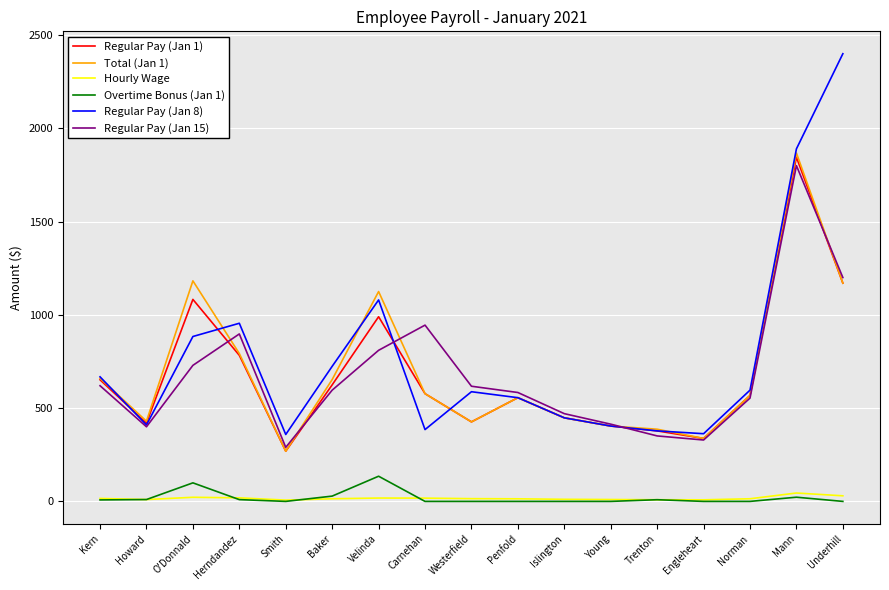

What is the highest value of the Regular Pay (Jan 15) series?

1800.0